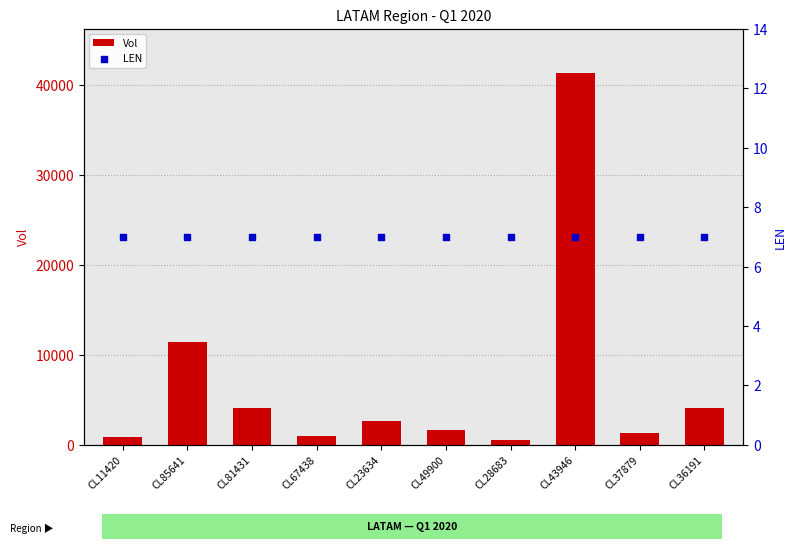

Is the value of LEN at CL37879 greater than the value of Vol at CL23634?

No